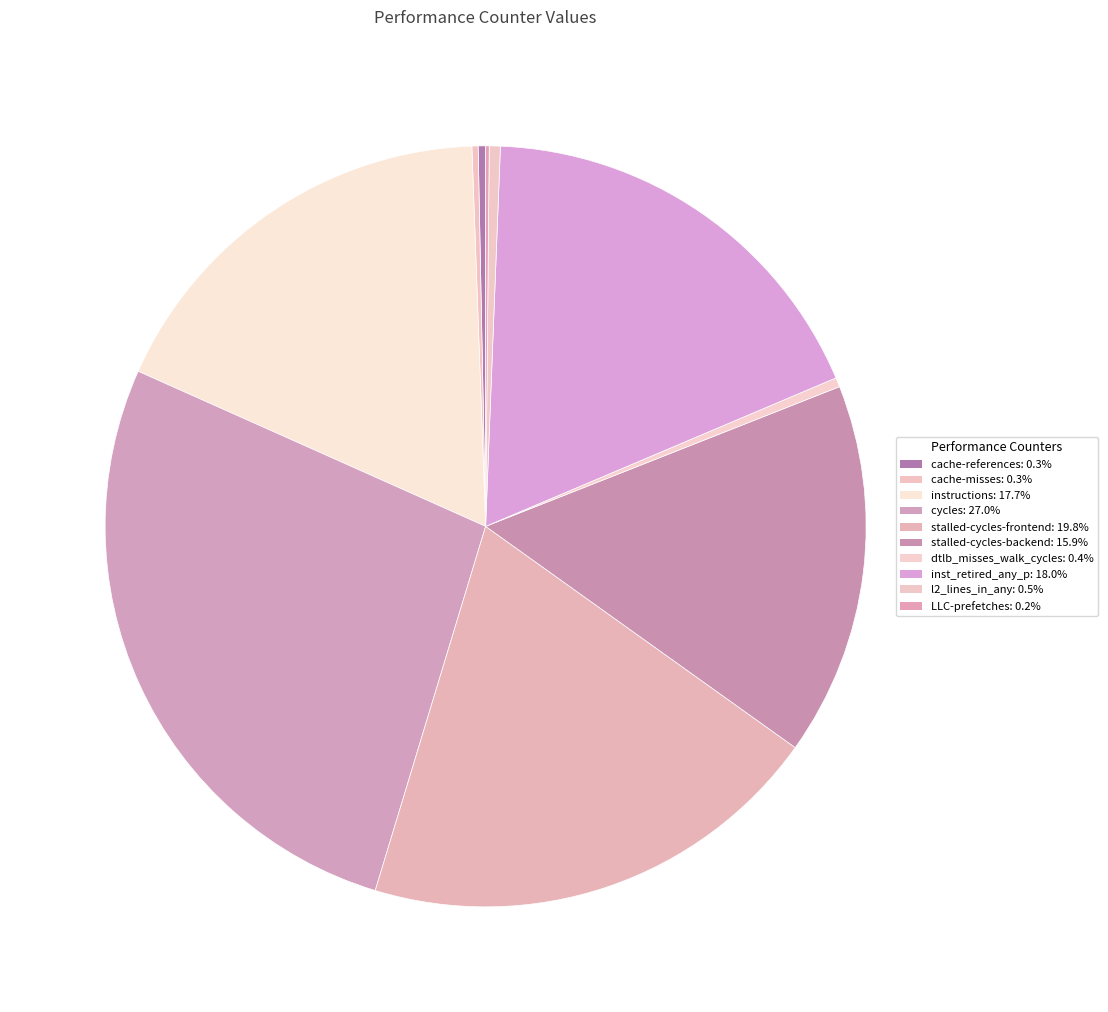

Rank the categories by value from highest to lowest.

cycles, stalled-cycles-frontend, inst_retired_any_p, instructions, stalled-cycles-backend, l2_lines_in_any, dtlb_misses_walk_cycles, cache-references, cache-misses, LLC-prefetches